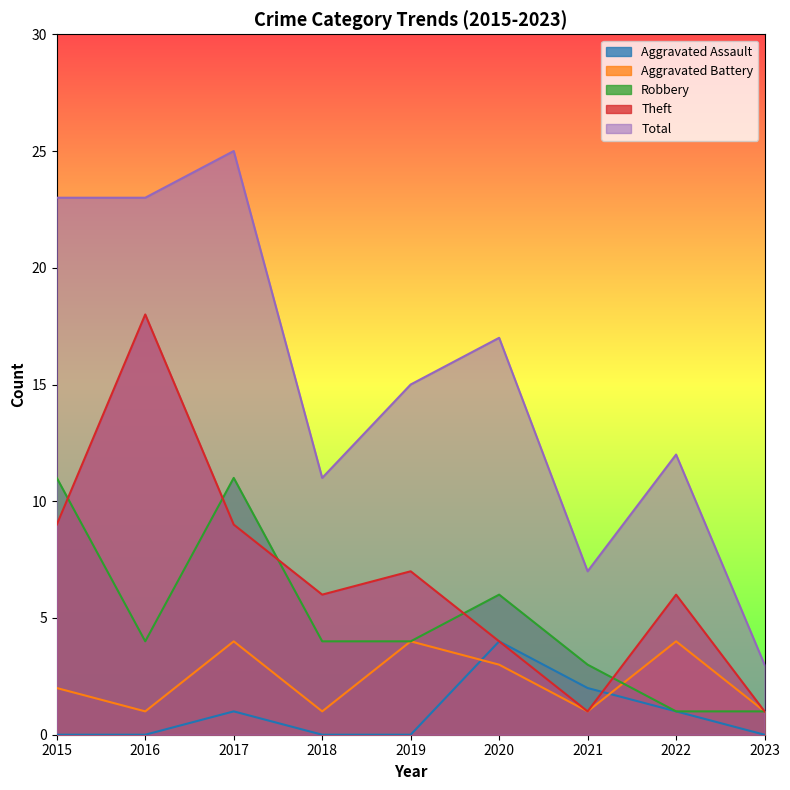

Rank the series by their maximum value, from lowest to highest.

Aggravated Assault, Aggravated Battery, Robbery, Theft, Total